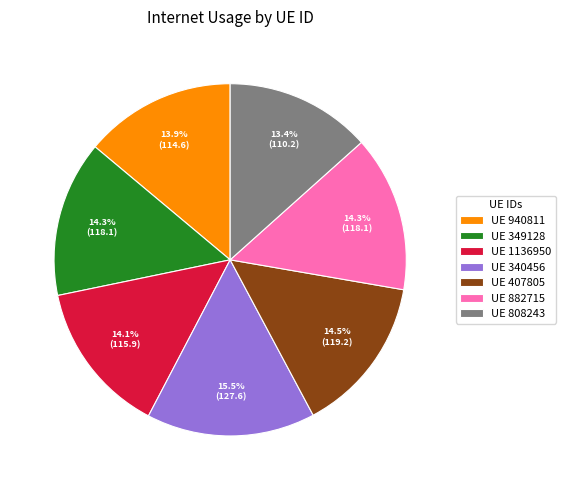

Does UE 882715 account for over 50% of the chart?

No